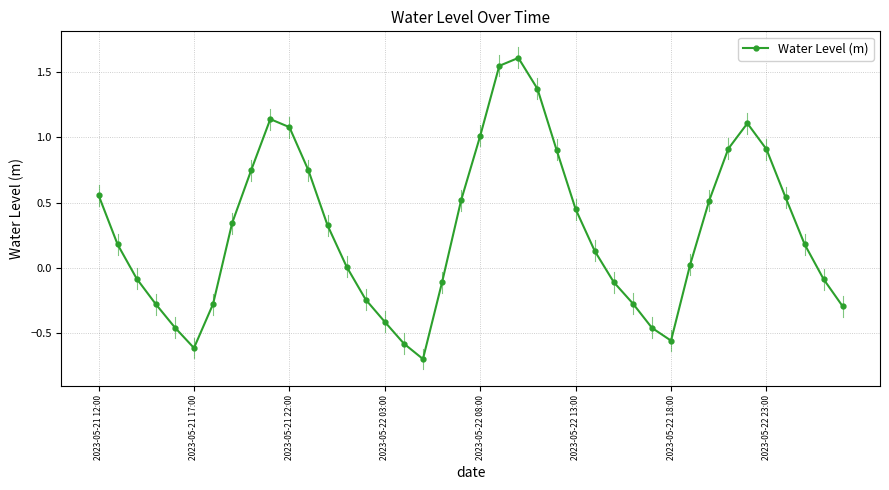

What is the difference between the maximum and minimum values?

2.3